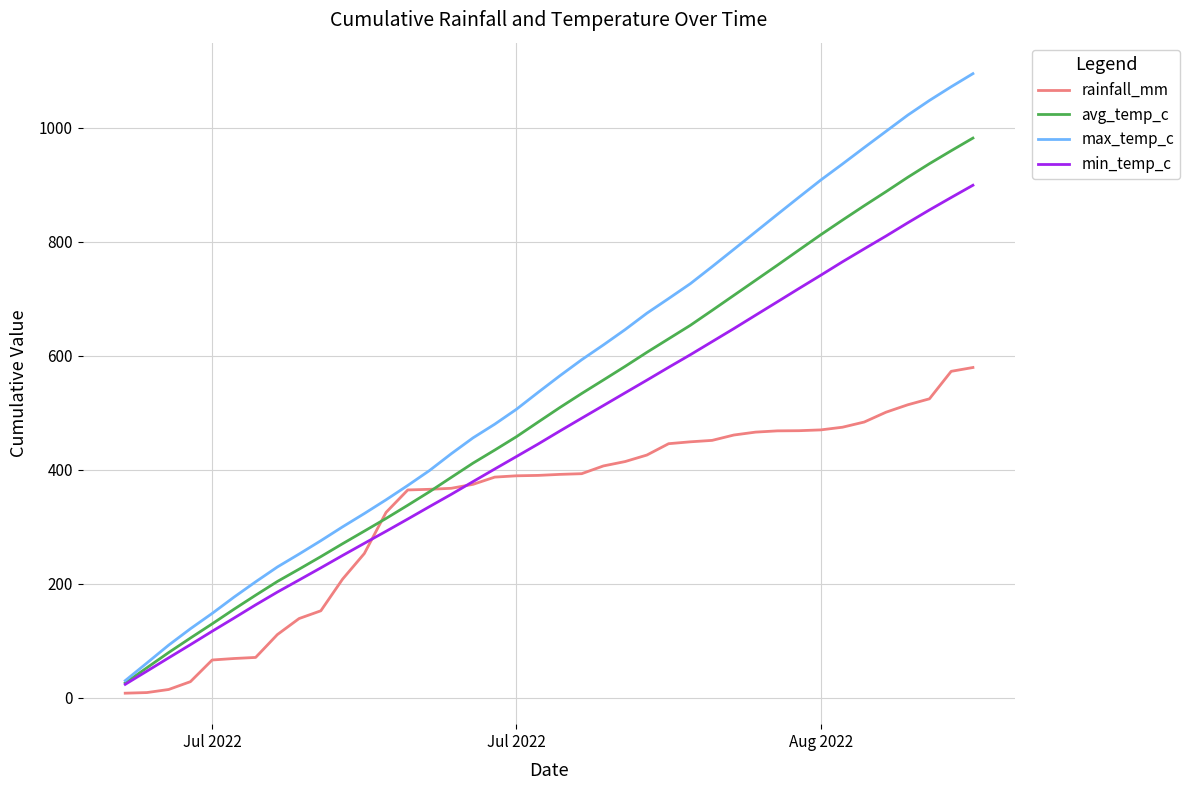

Which series has the largest range (max minus min)?

max_temp_c